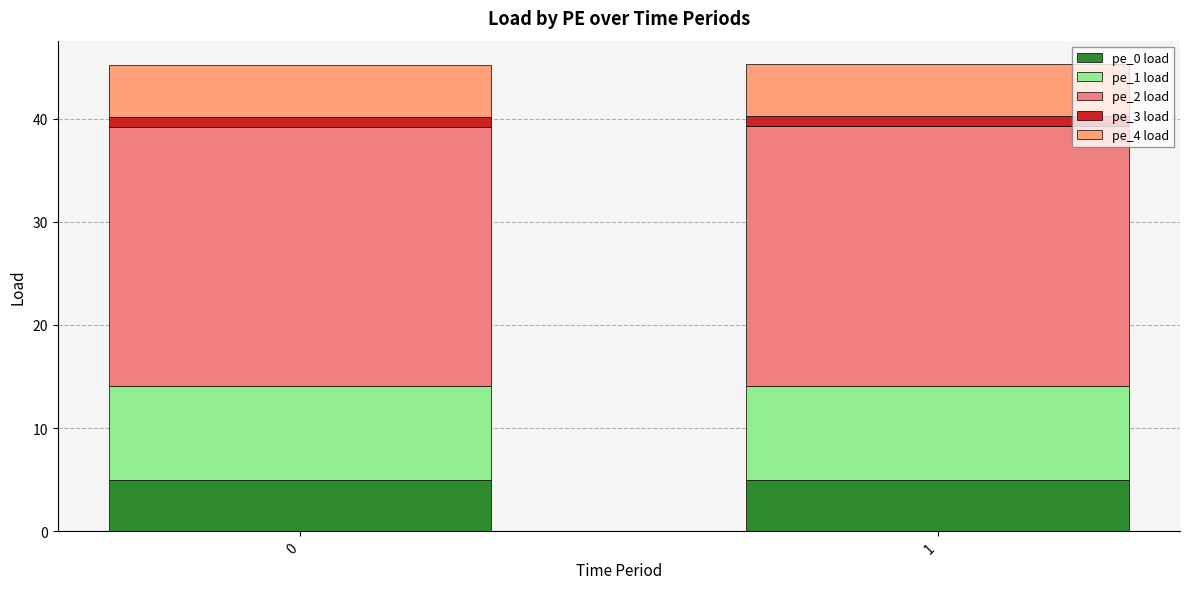

Are the bars horizontal?

No